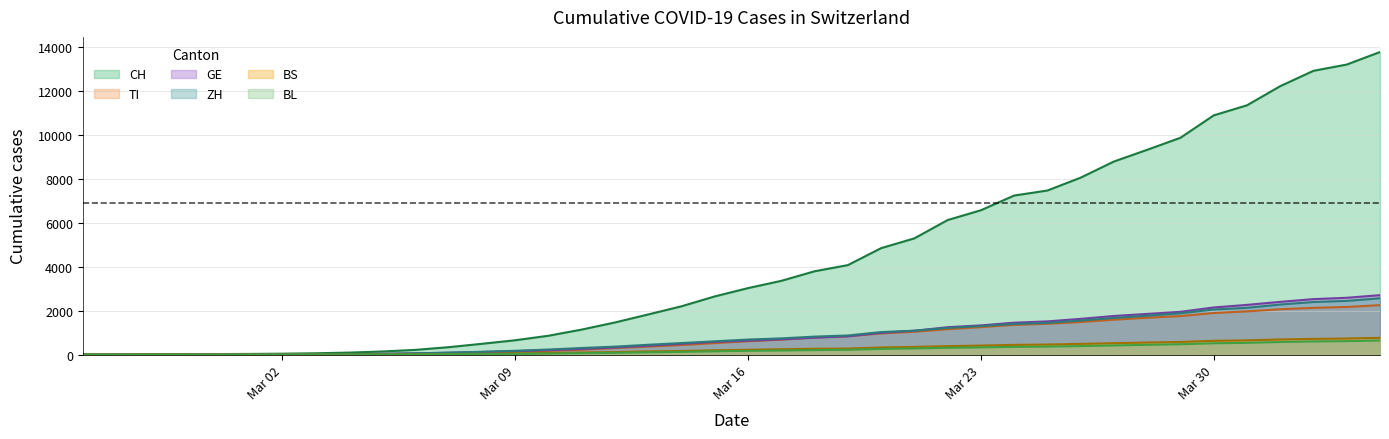

Which series has the largest total across all categories?

CH